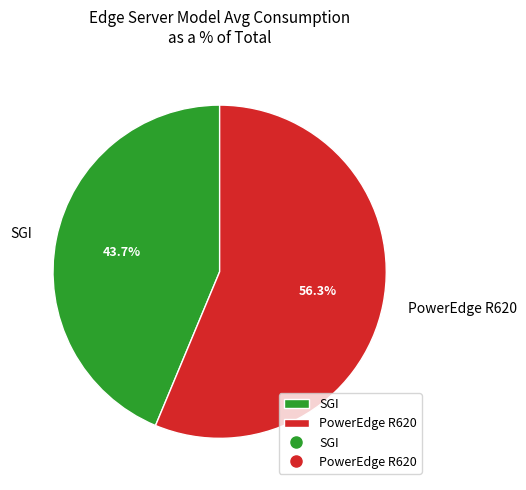

Which category has the smallest portion of the pie?

SGI